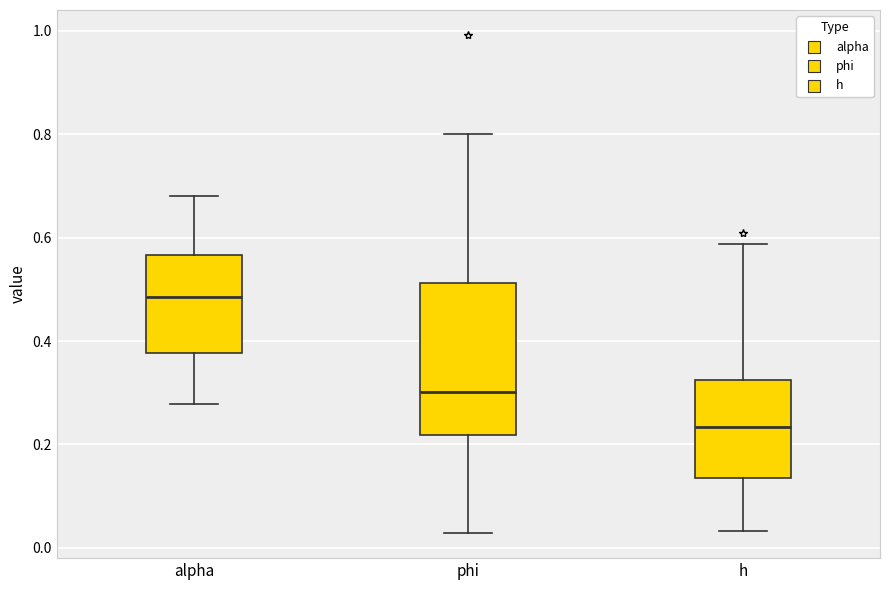

Reading left to right, transcribe this box plot: for each box, give where its median line is, the range the box spans, and where its two whiskers end, as read against the y-axis. The values are not printed on the chart, so give them approximately, as read against the axis.

alpha: median 0.48, box 0.38 to 0.56, whiskers 0.28 to 0.68
phi: median 0.30, box 0.22 to 0.52, whiskers 0.02 to 0.80
h: median 0.24, box 0.14 to 0.32, whiskers 0.04 to 0.58